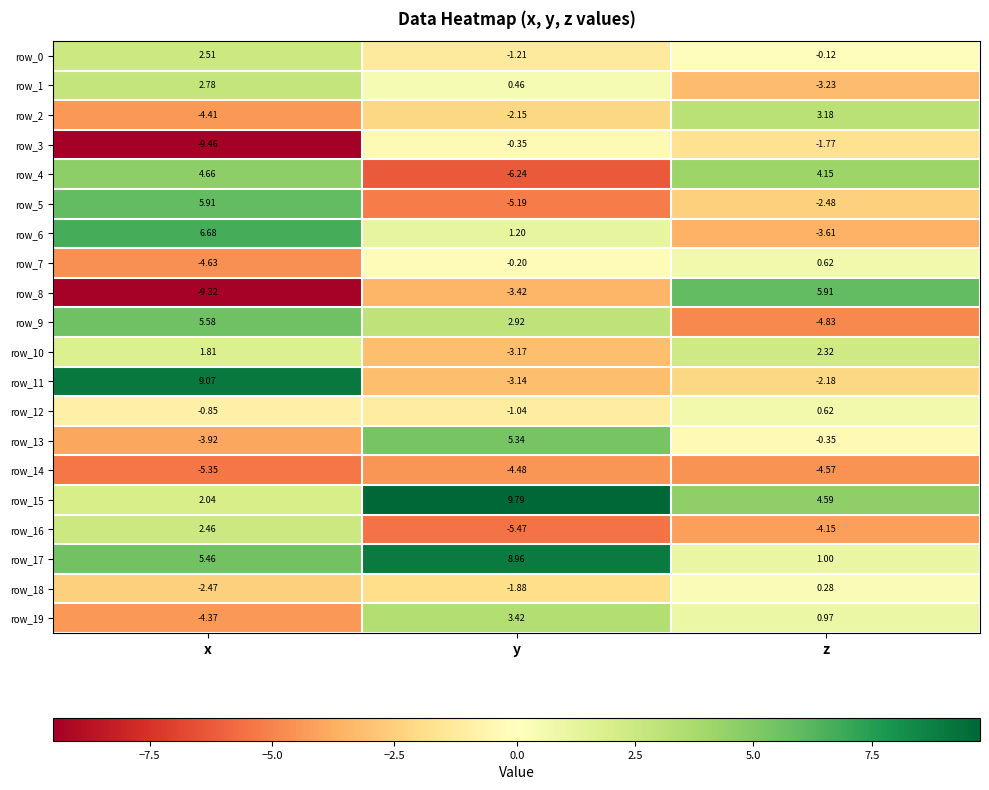

List the labels in order of row_0 value, largest first.

x, z, y